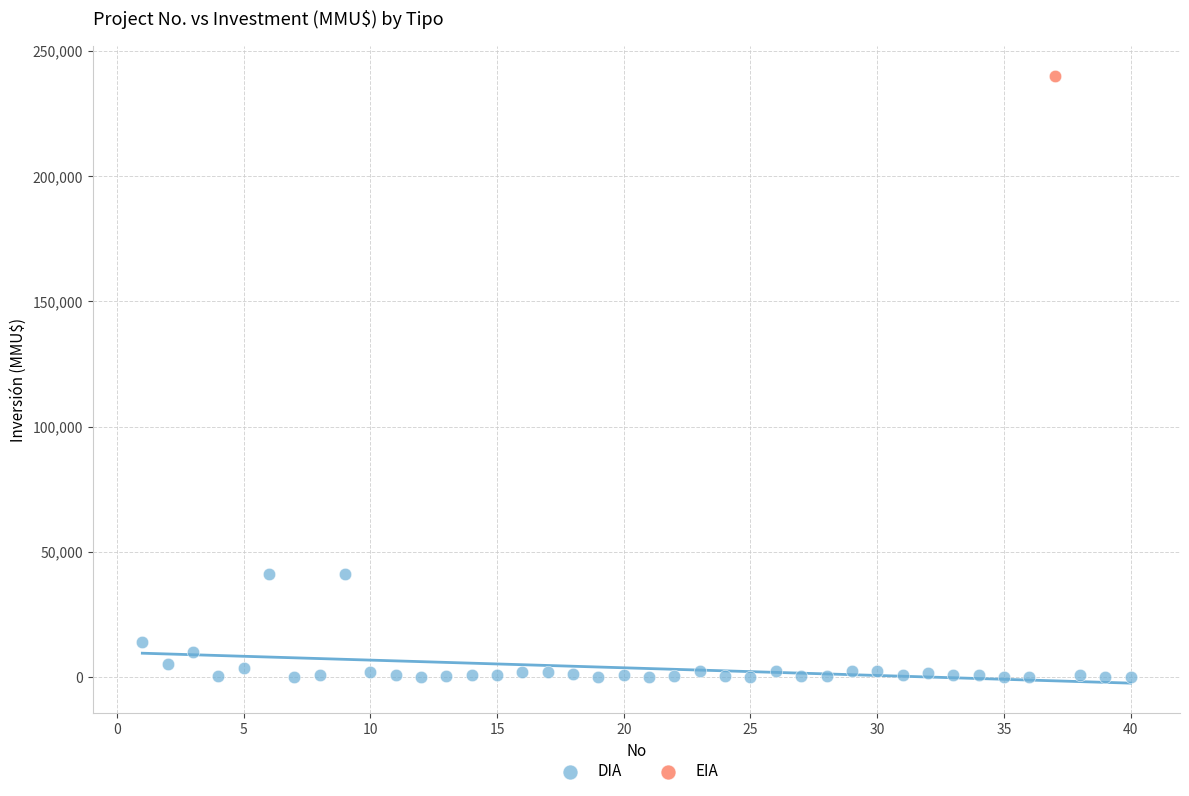

What are all the series names shown in the legend?

DIA, EIA